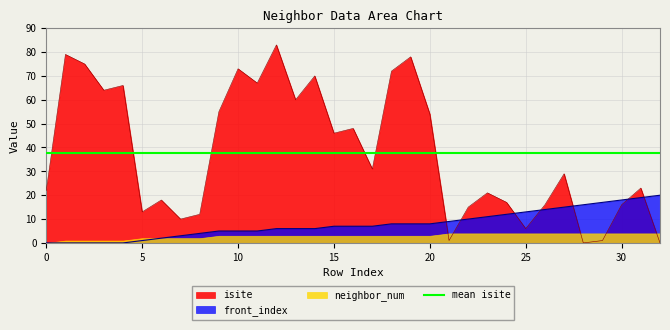

True or false: mean isite and isite intersect in this chart.

True